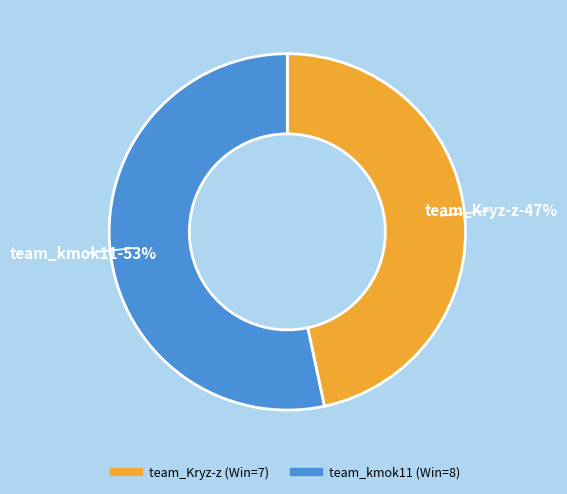

Combined, do team_kmok11 and team_Kryz-z account for over 50%?

Yes